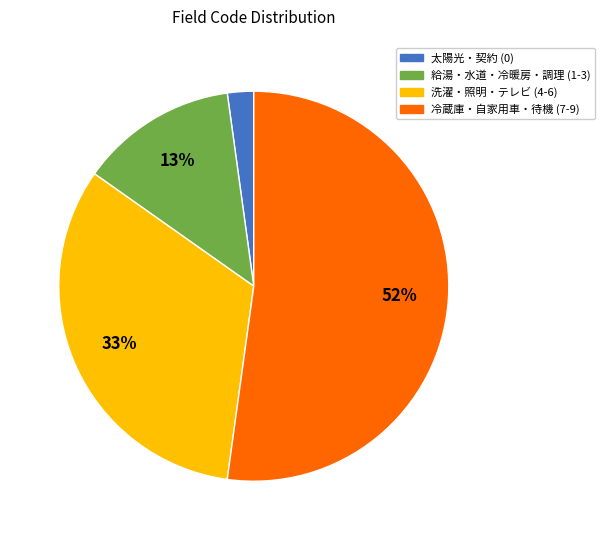

To the nearest percent, what is the average slice percentage?

25%